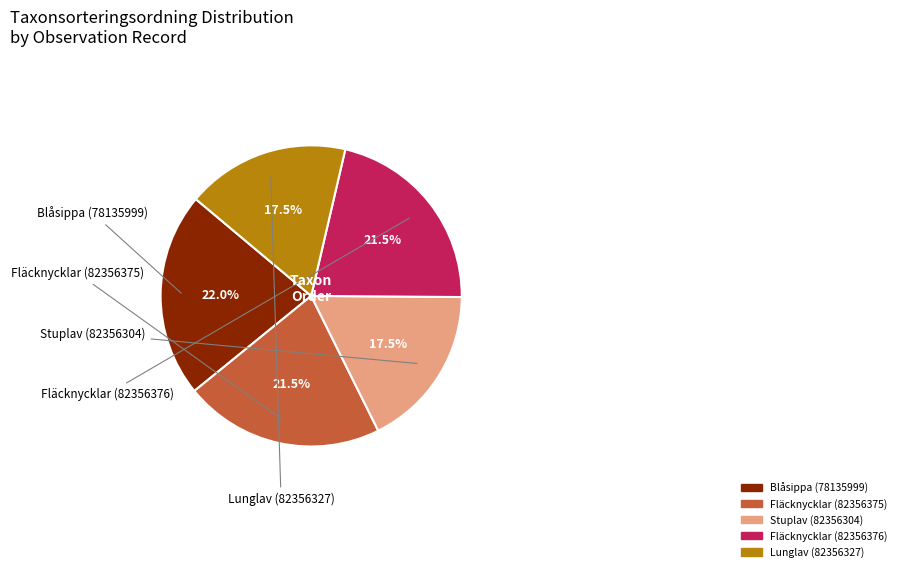

To the nearest percent, what is the combined percentage of Stuplav (82356304) and Lunglav (82356327)?

35%